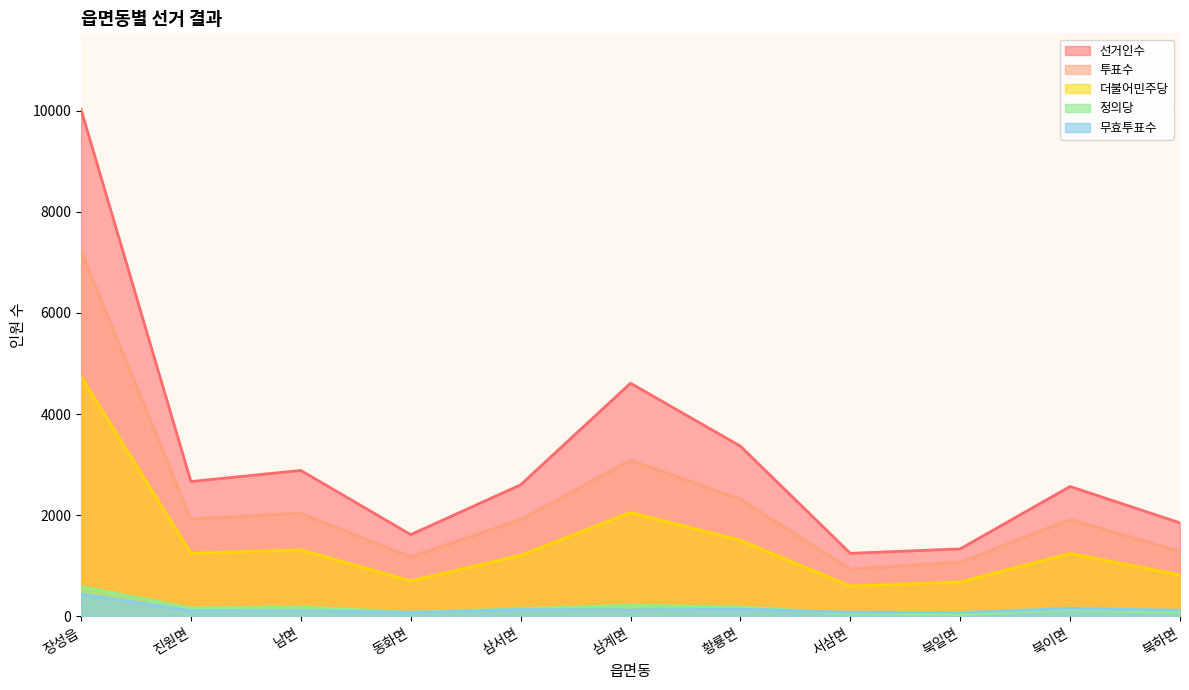

Which series has the largest range (max minus min)?

선거인수